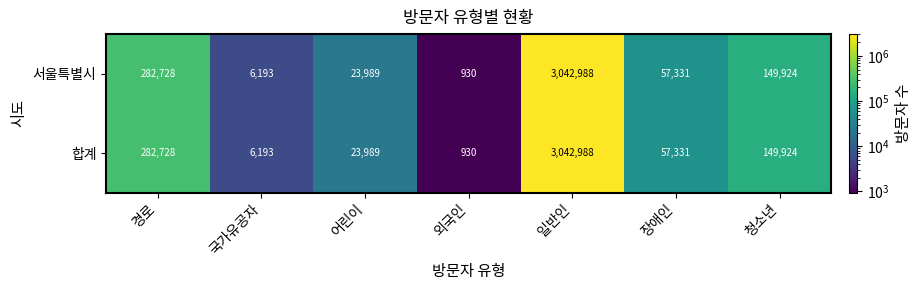

What is the maximum value for 서울특별시?

3042988